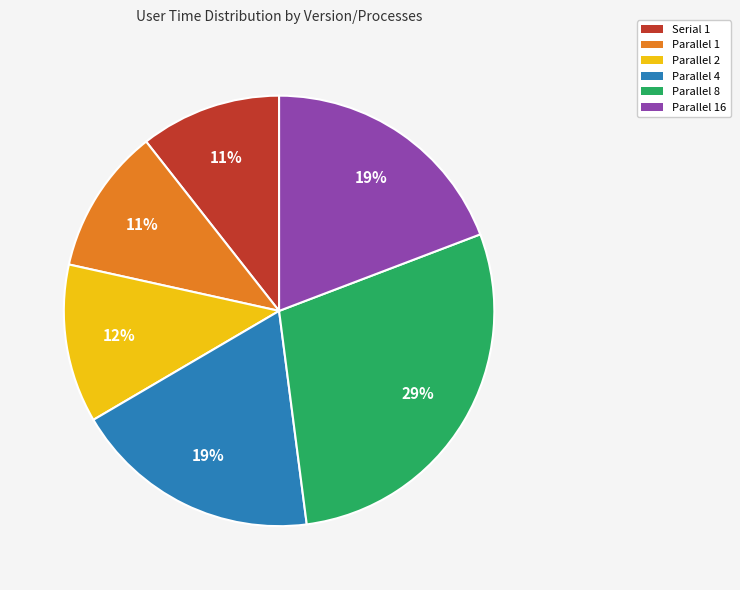

What is the largest slice in the pie chart?

Parallel 8